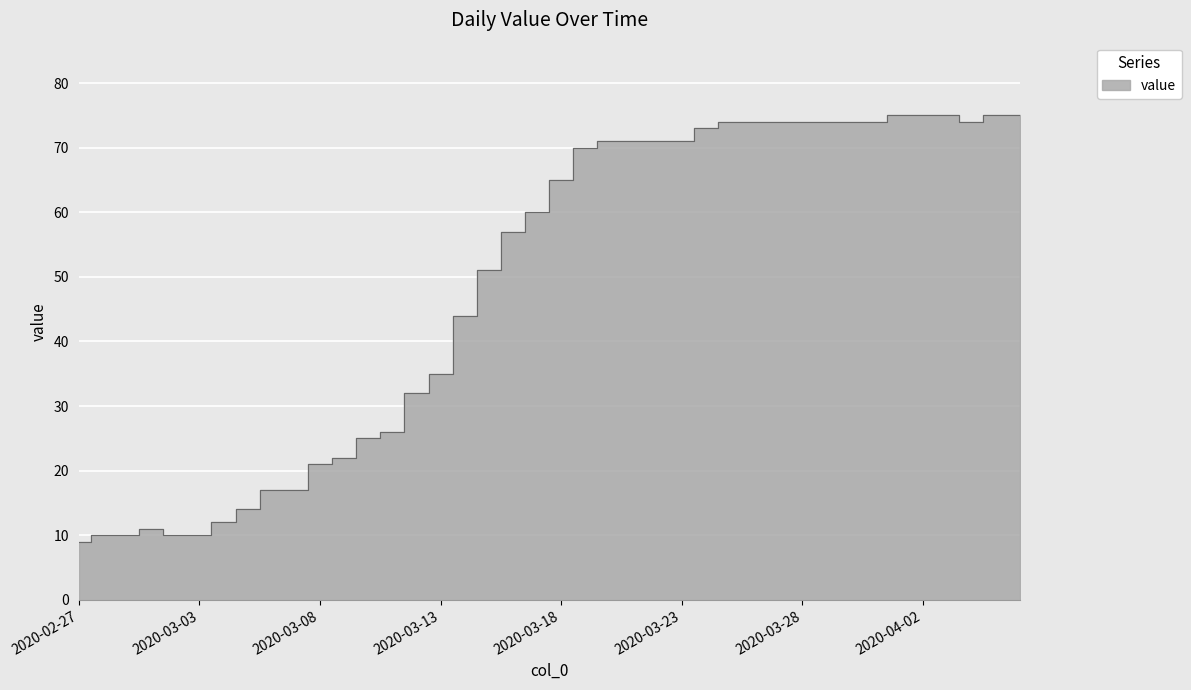

Rank the categories by value from lowest to highest.

2020-02-27, 2020-02-28, 2020-02-29, 2020-03-02, 2020-03-03, 2020-03-01, 2020-03-04, 2020-03-05, 2020-03-06, 2020-03-07, 2020-03-08, 2020-03-09, 2020-03-10, 2020-03-11, 2020-03-12, 2020-03-13, 2020-03-14, 2020-03-15, 2020-03-16, 2020-03-17, 2020-03-18, 2020-03-19, 2020-03-20, 2020-03-21, 2020-03-22, 2020-03-23, 2020-03-24, 2020-03-25, 2020-03-26, 2020-03-27, 2020-03-28, 2020-03-29, 2020-03-30, 2020-03-31, 2020-04-04, 2020-04-01, 2020-04-02, 2020-04-03, 2020-04-05, 2020-04-06